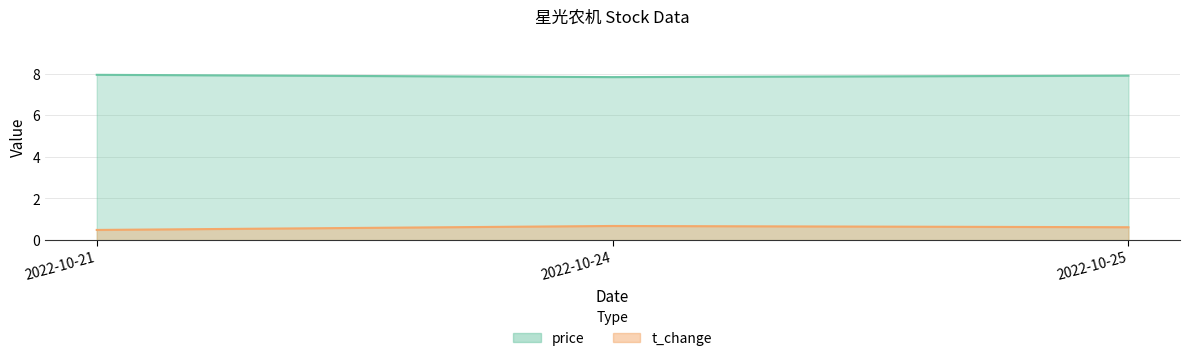

What is the spread (max minus min) of values at 2022-10-24?

7.2